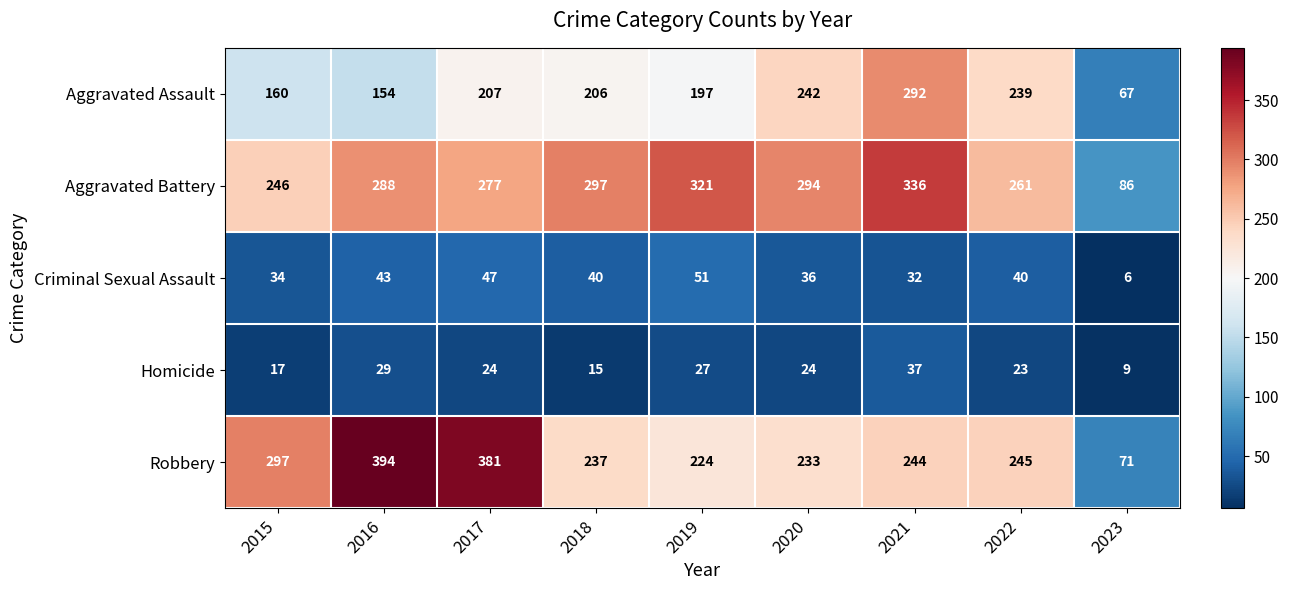

At how many categories does at least one series exceed 180?

8